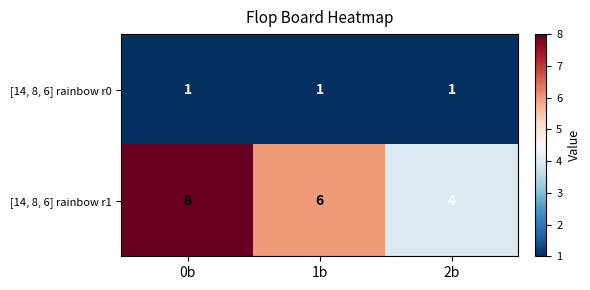

Reading left to right, list all the values displayed in this chart.

[14, 8, 6] rainbow r0: 0b=1	1b=1	2b=1
[14, 8, 6] rainbow r1: 0b=8	1b=6	2b=4